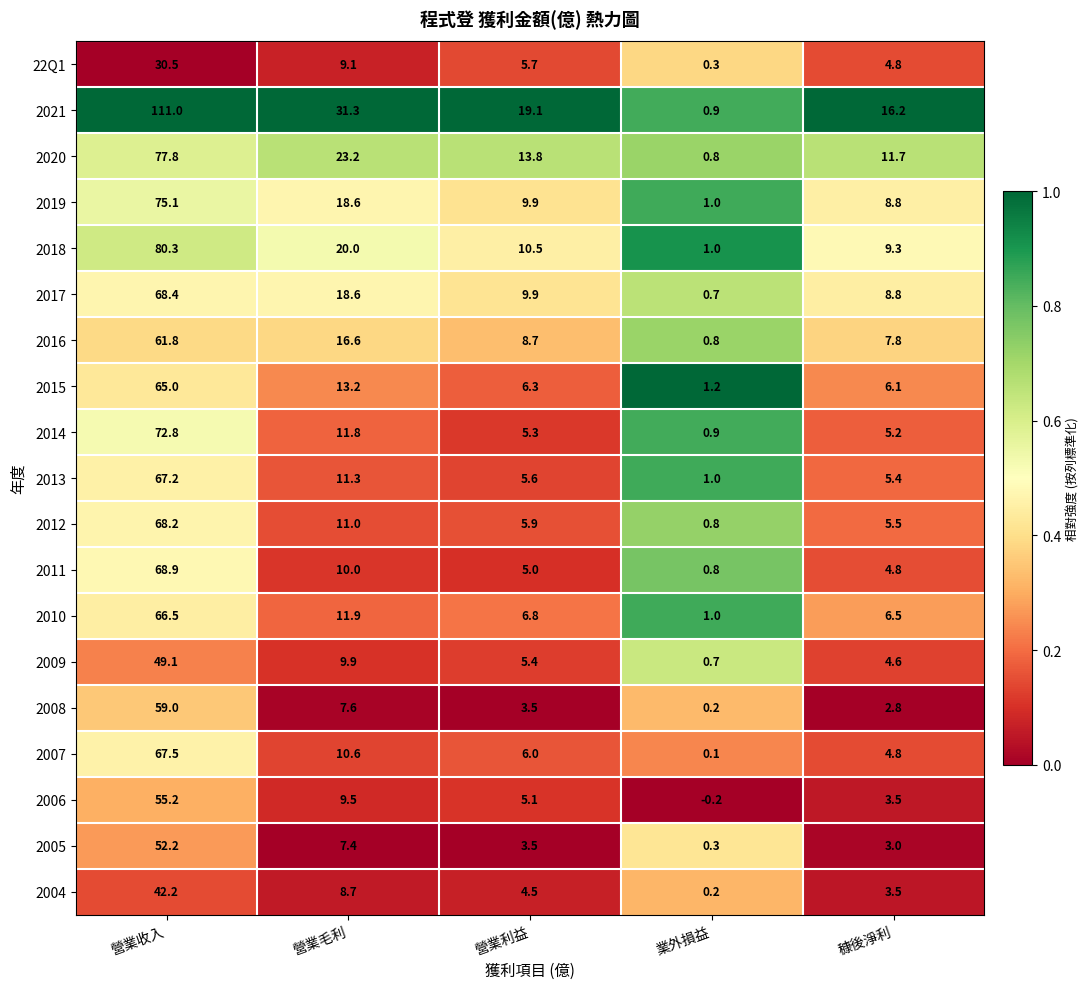

Between 營業收入 and 業外損益, which series saw the biggest shift?

2021